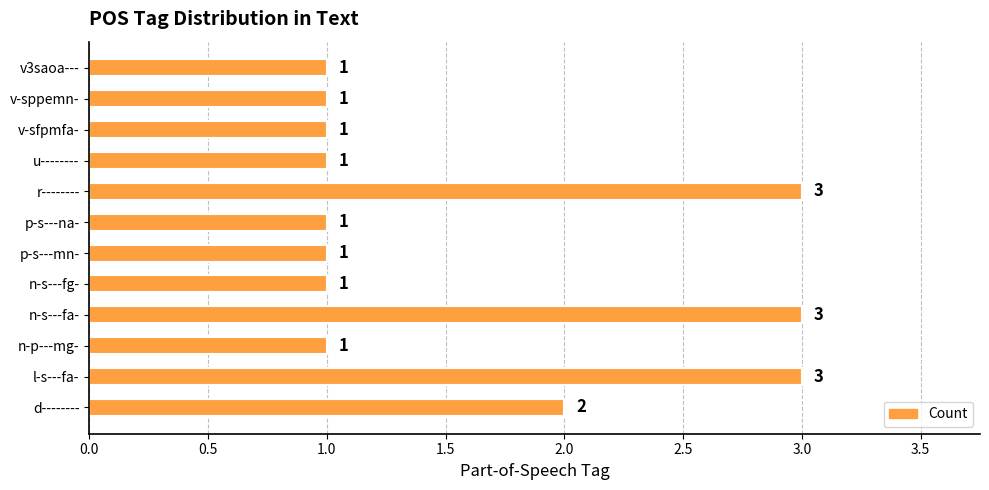

Between u-------- and l-s---fa-, which is larger?

l-s---fa-